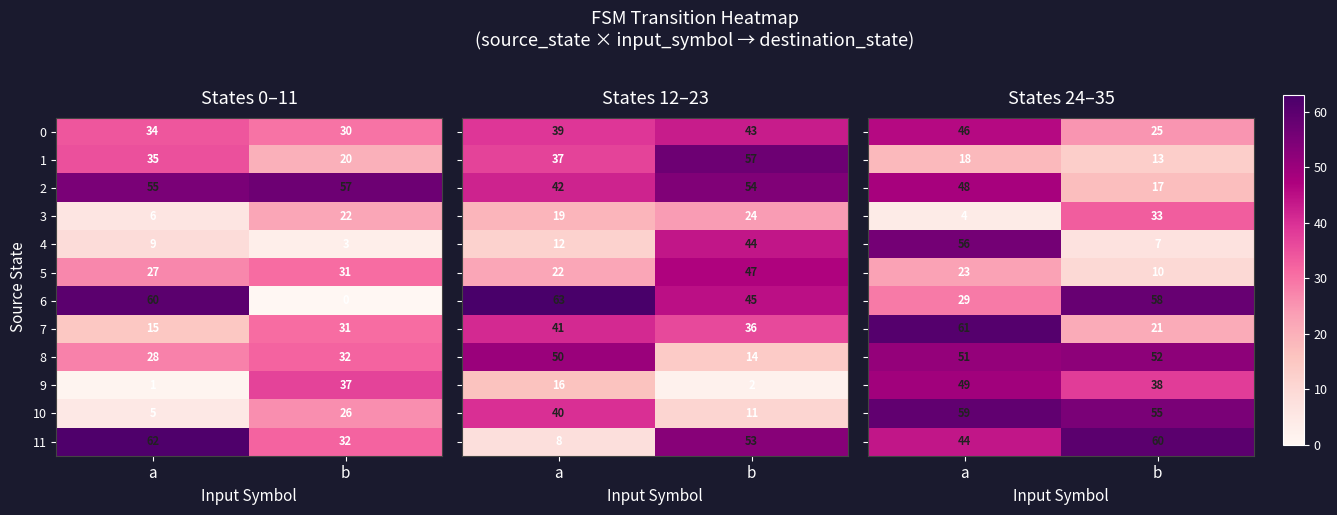

At how many categories does at least one series exceed 42?

2